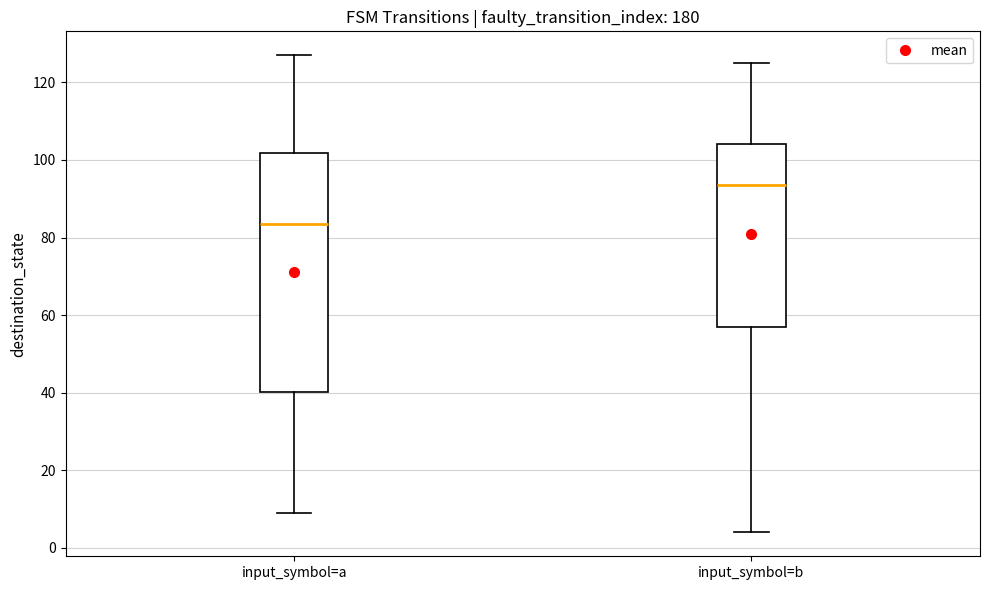

Reading left to right, read every box against the y-axis: the position of its median line, the range the box covers, and the ends of its whiskers. The values are not printed on the chart, so give them approximately, as read against the axis.

input_symbol=a: median 84, box 40 to 102, whiskers 10 to 128
input_symbol=b: median 94, box 58 to 104, whiskers 4 to 126